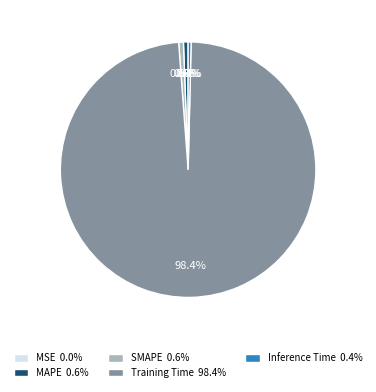

Combined, what portion of the pie is Training Time 98.4% and MAPE 0.6%?

99.0%